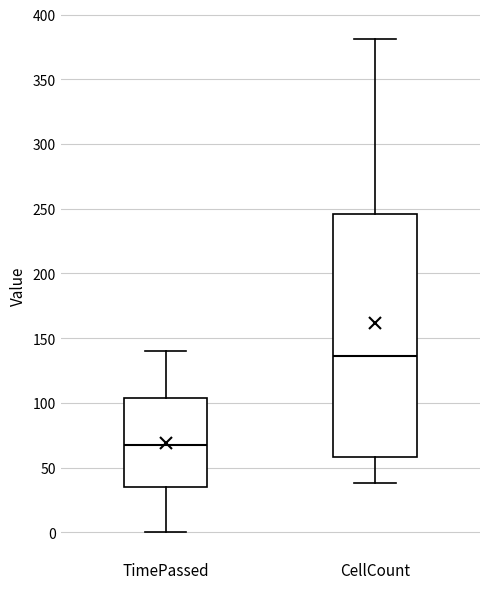

Reading left to right, transcribe this box plot: for each box, give where its median line is, the range the box spans, and where its two whiskers end, as read against the y-axis. The values are not printed on the chart, so give them approximately, as read against the axis.

TimePassed: median 70, box 35 to 105, whiskers 0 to 140
CellCount: median 135, box 60 to 245, whiskers 40 to 380